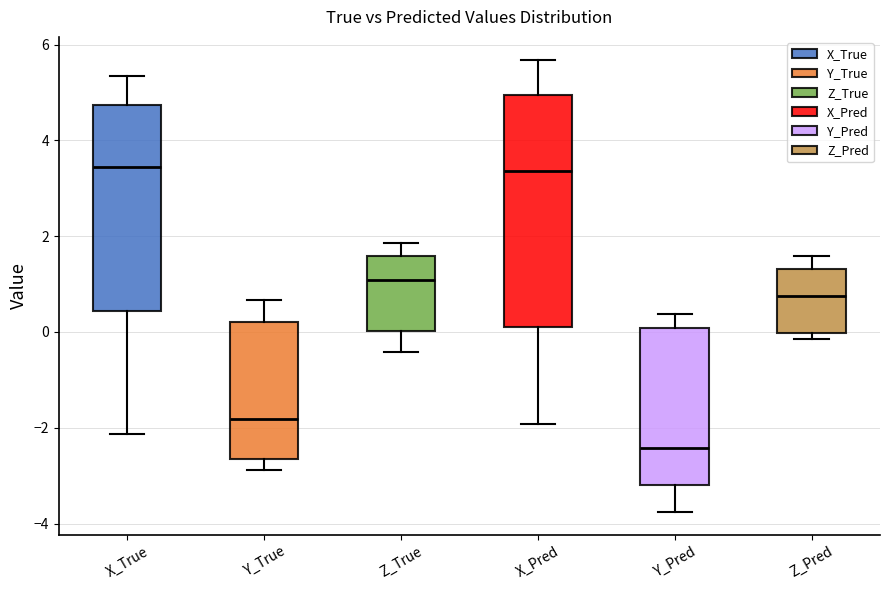

Reading left to right, read every box against the y-axis: the position of its median line, the range the box covers, and the ends of its whiskers. The values are not printed on the chart, so give them approximately, as read against the axis.

X_True: median 3.4, box 0.4 to 4.8, whiskers -2.2 to 5.4
Y_True: median -1.8, box -2.6 to 0.2, whiskers -2.8 to 0.6
Z_True: median 1.0, box 0.0 to 1.6, whiskers -0.4 to 1.8
X_Pred: median 3.4, box 0.2 to 5.0, whiskers -2.0 to 5.6
Y_Pred: median -2.4, box -3.2 to 0.0, whiskers -3.8 to 0.4
Z_Pred: median 0.8, box 0.0 to 1.4, whiskers -0.2 to 1.6